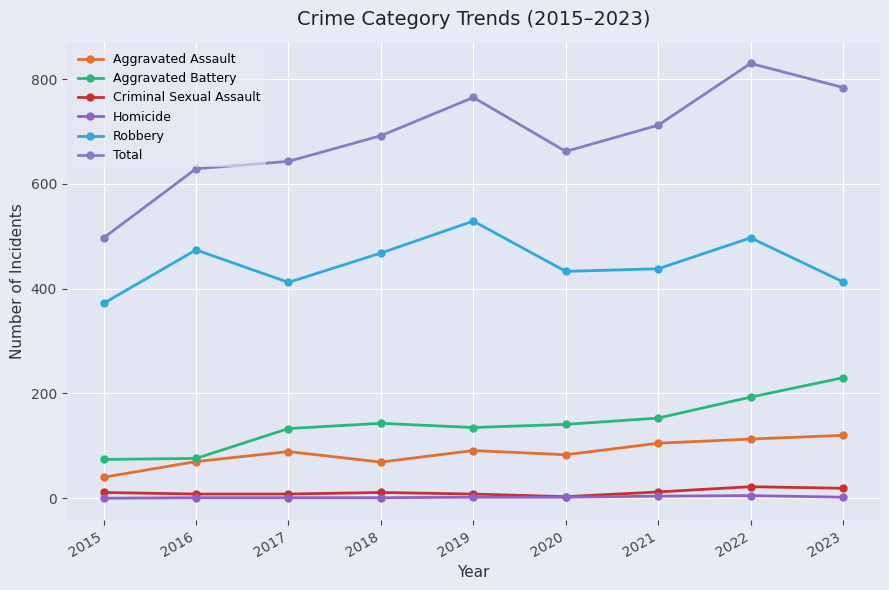

What is the difference between the second highest and second lowest values in the Homicide series?

3